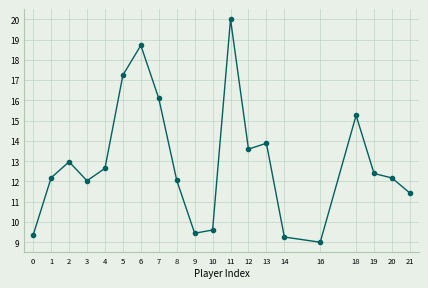

Count the number of categories in the chart.

20